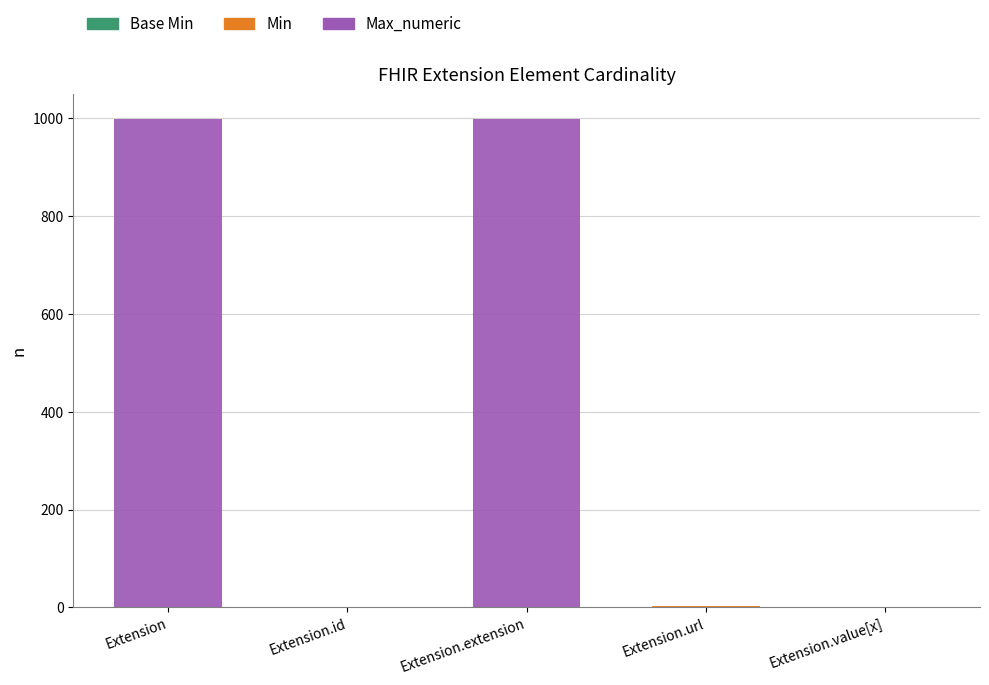

What is the total value across all series at Extension?

999